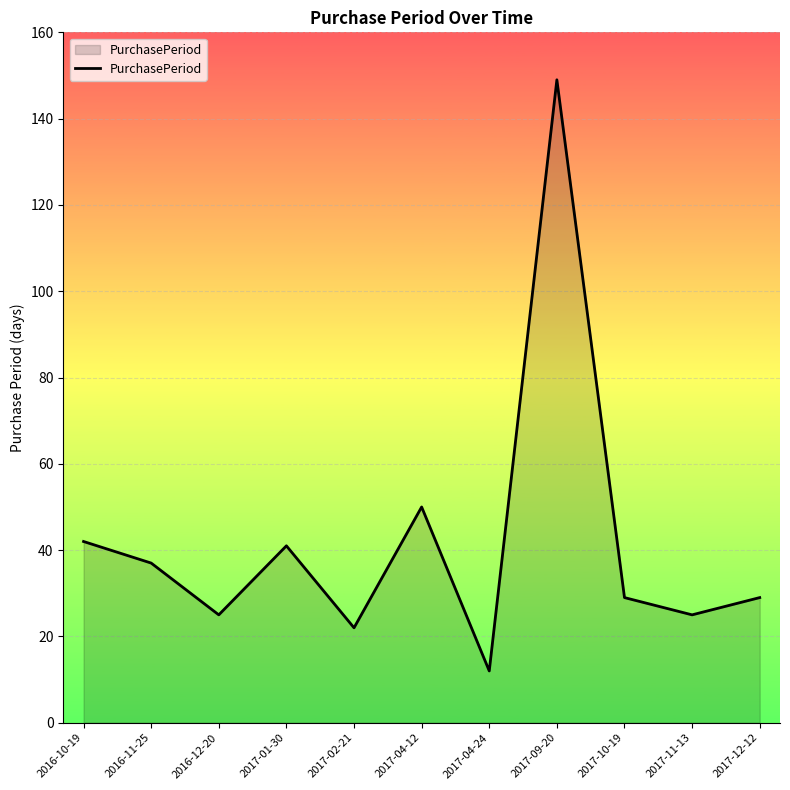

What is the smallest value displayed?

12